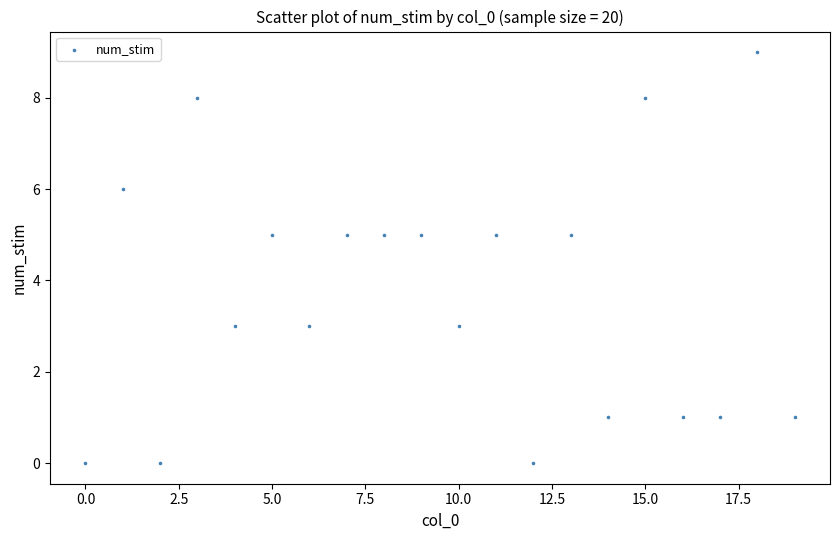

What is the range of Y values (max minus min)?

9